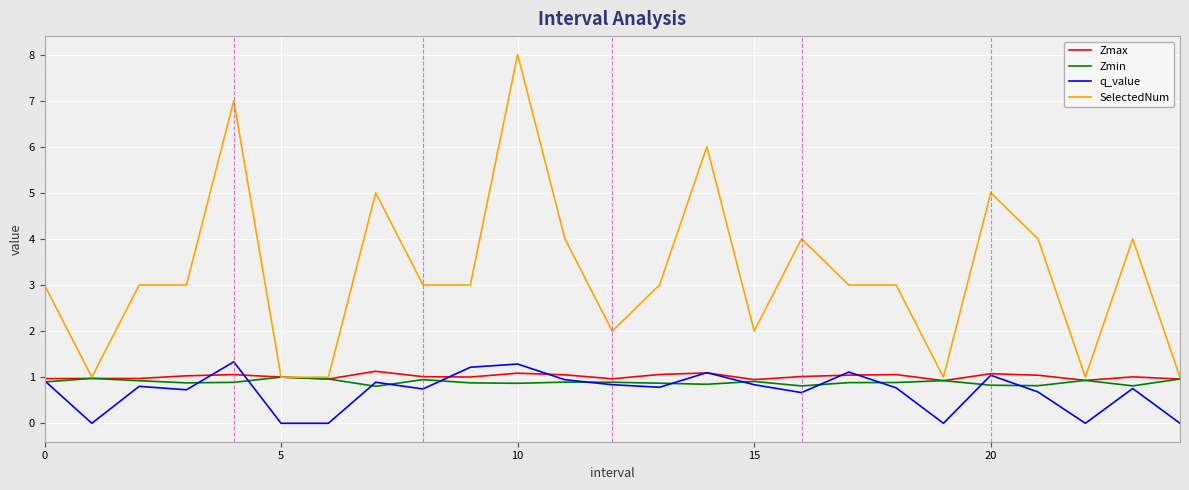

What is the difference between the second highest and minimum values in the q_value series?

1.3